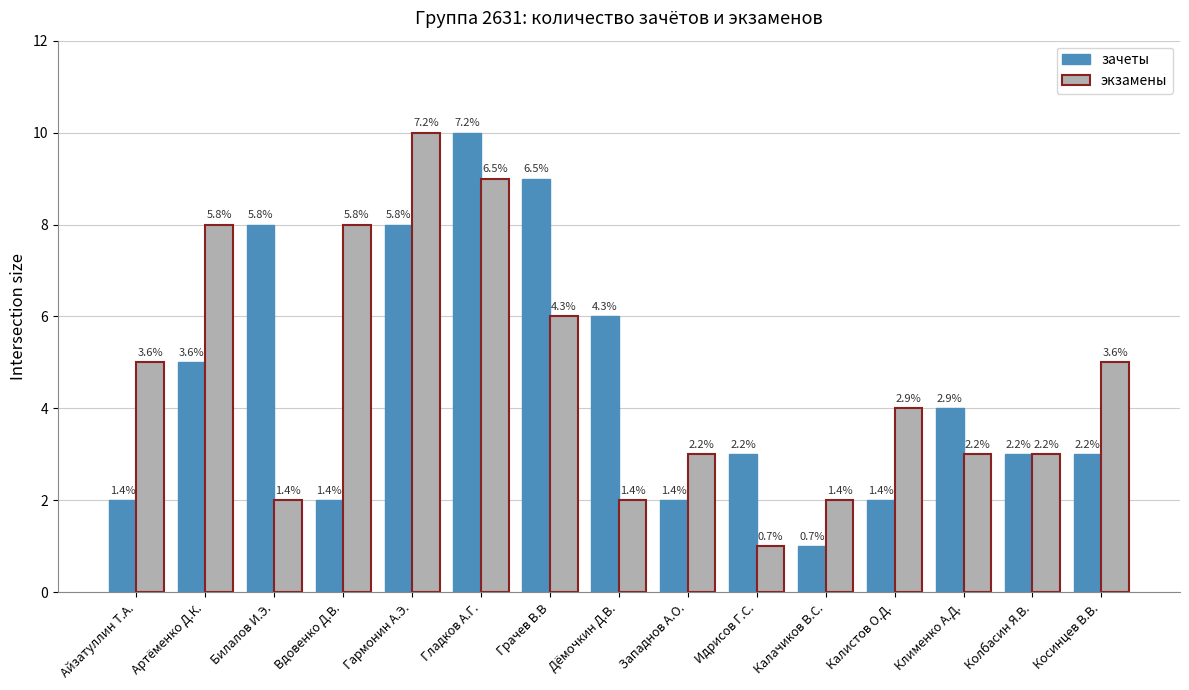

Are the bars grouped side by side (vs. stacked)?

Yes